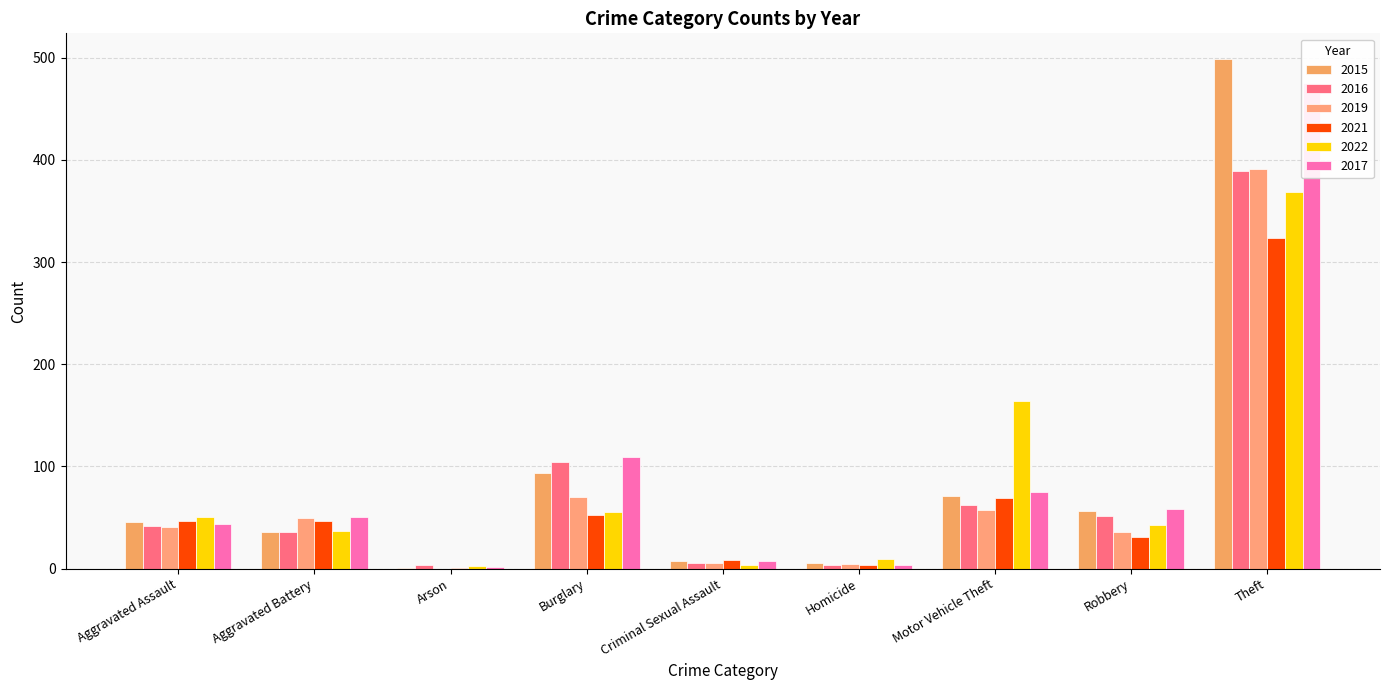

At which label is 2016 closest to 351?

Theft